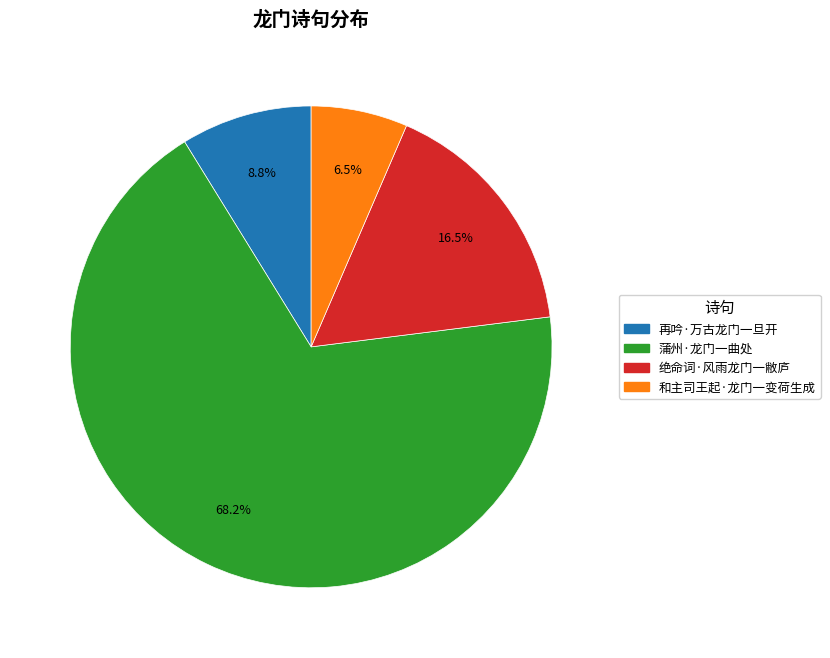

Between 再吟·万古龙门一旦开 and 和主司王起·龙门一变荷生成, which is larger?

再吟·万古龙门一旦开